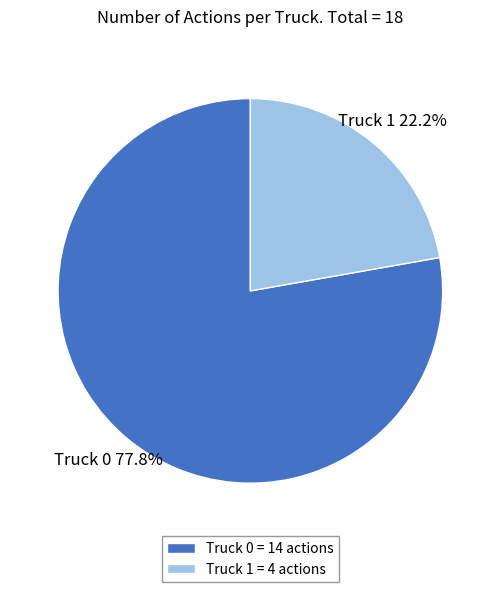

How many slices are in this pie chart?

2